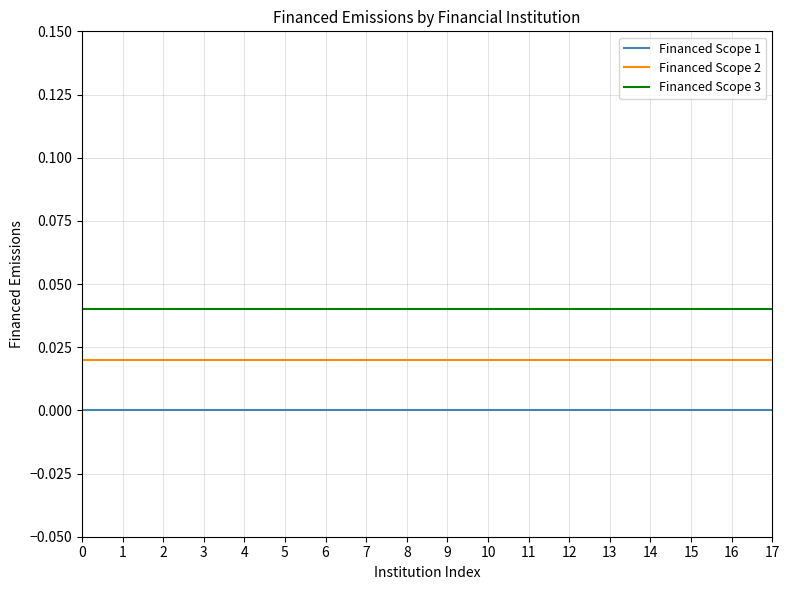

Rank the series by their maximum value, from lowest to highest.

Financed Scope 1, Financed Scope 2, Financed Scope 3